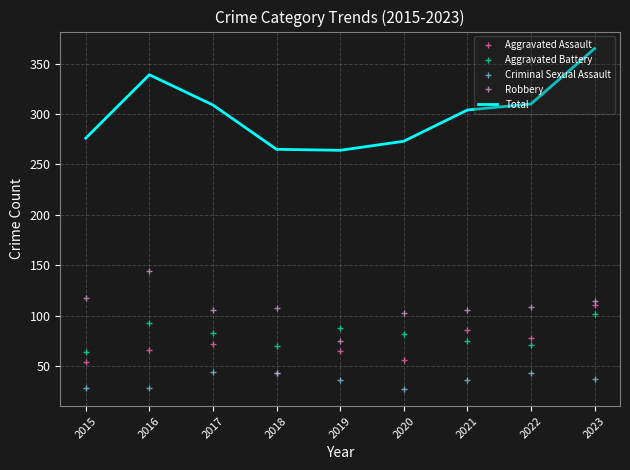

Which category has the highest value in the Aggravated Battery series?

2023